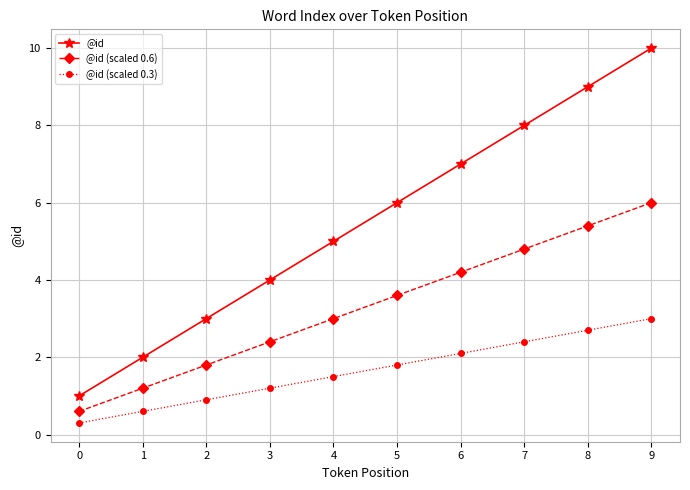

Count the number of data series in this chart.

3